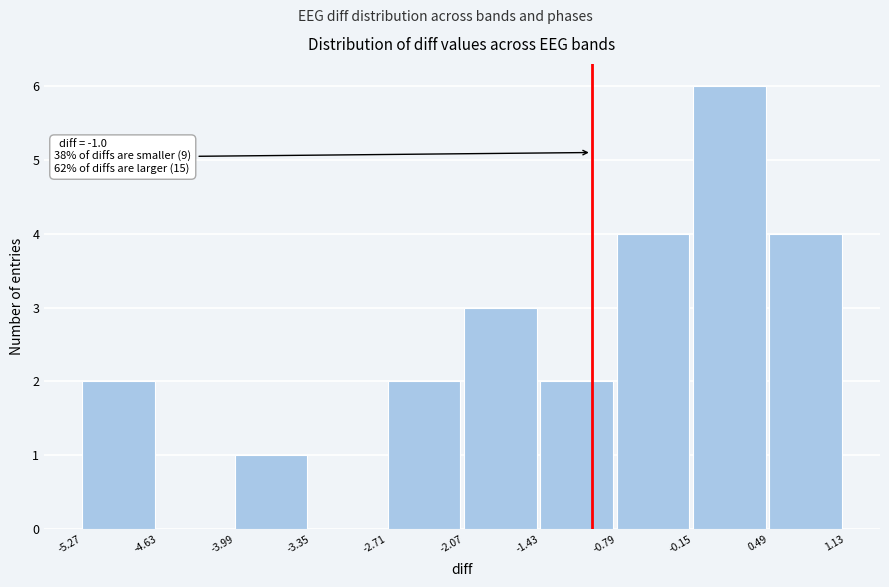

Which range on the x-axis has the tallest bar?

-0.15 to 0.49